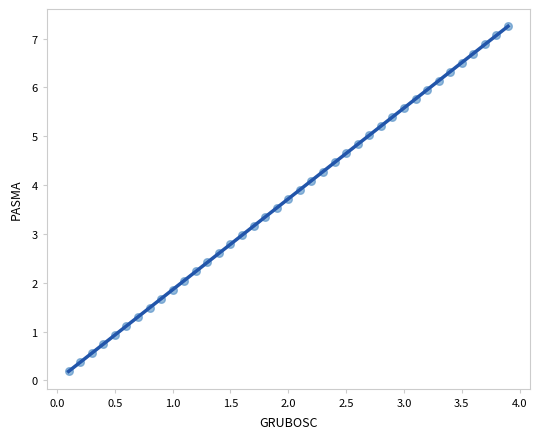

What is the range of X values (max minus min)?

3.8